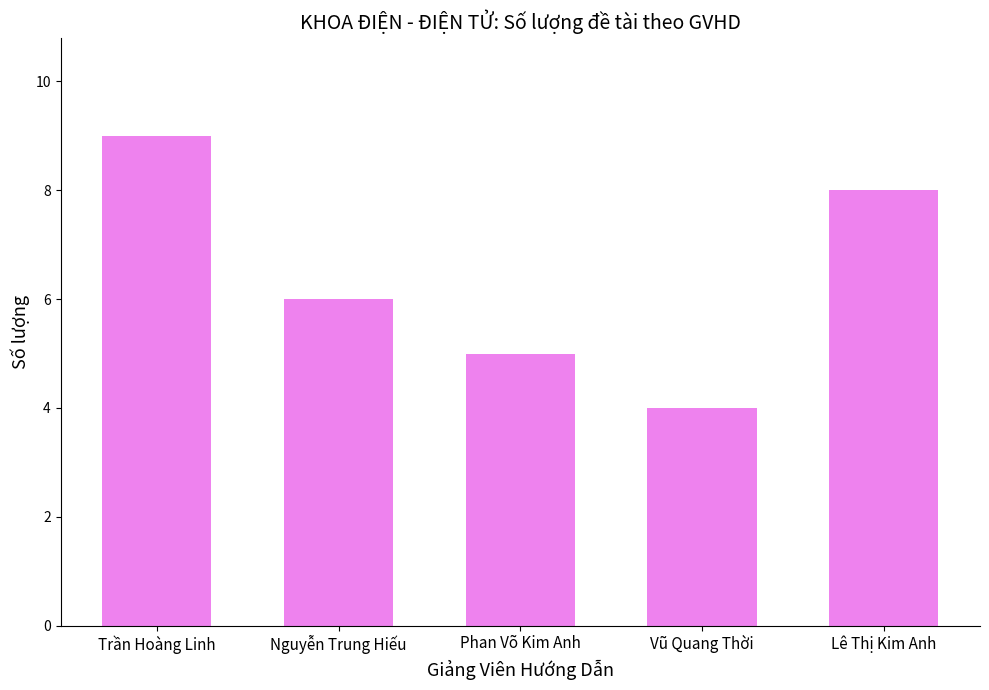

The value at Trần Hoàng Linh is 9. True or false?

True